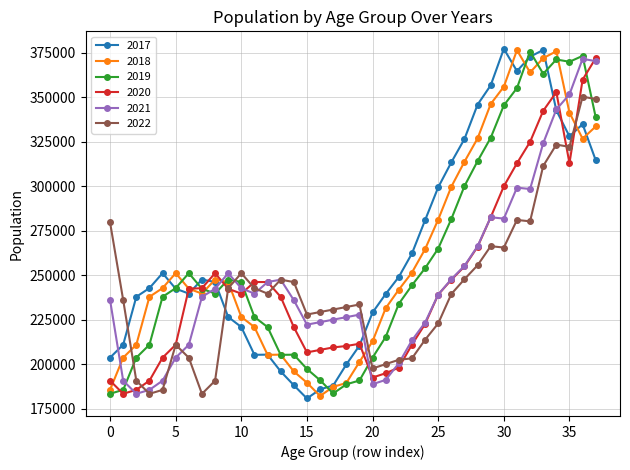

What is the value of the 2018 point at the 21st from the left?

212970